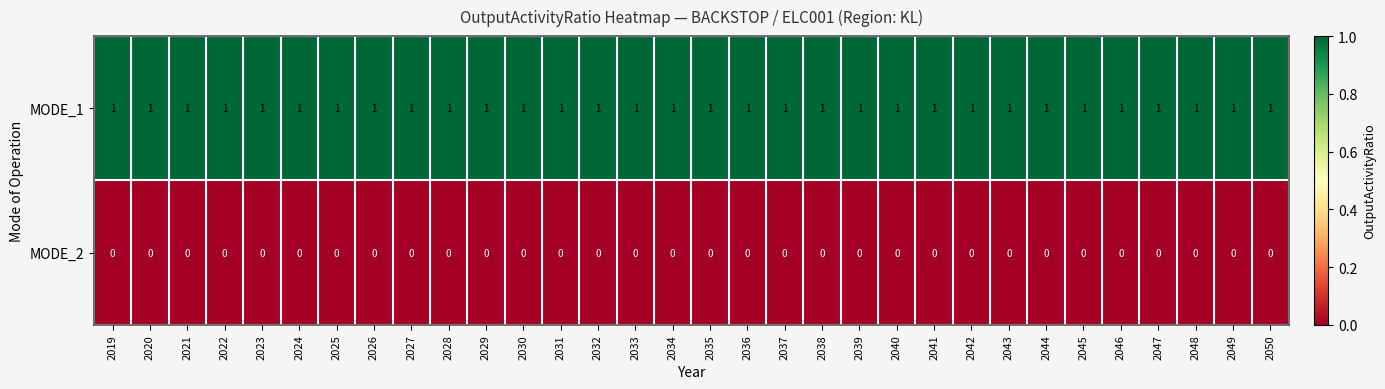

Rank the series at 2034 from highest to lowest value.

MODE_1, MODE_2